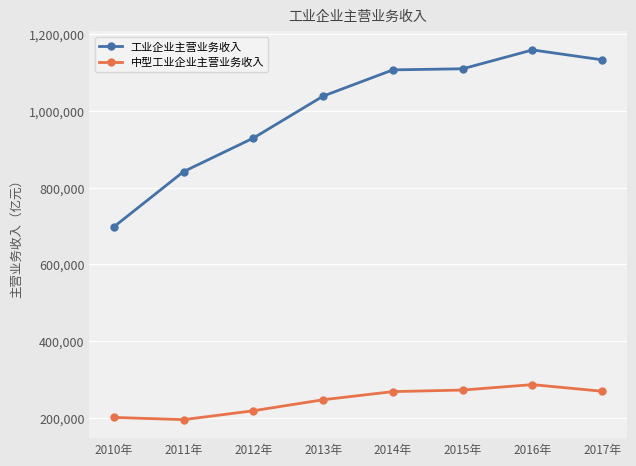

Where is 工业企业主营业务收入 nearest to the value 928371?

2012年